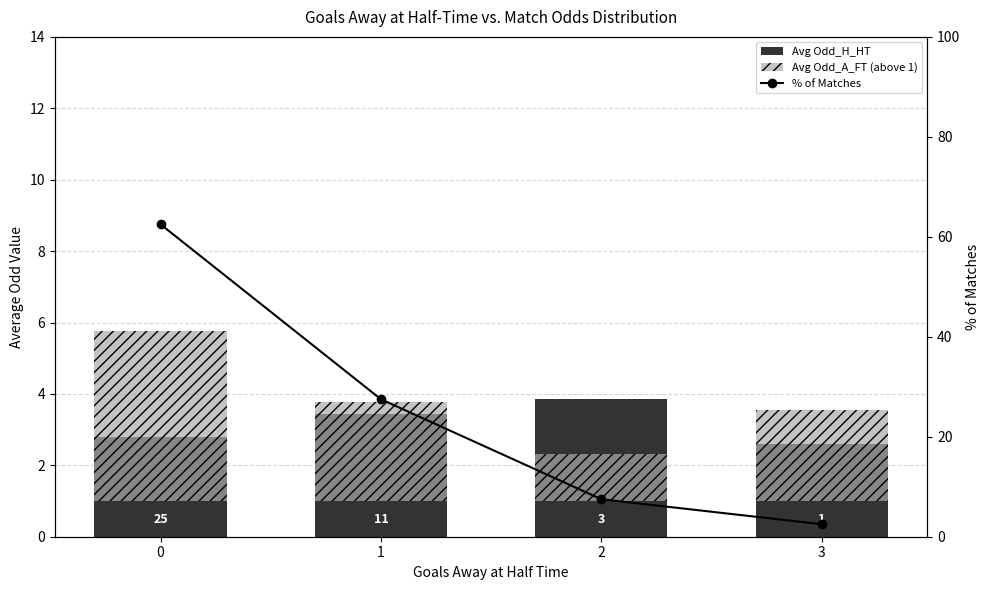

Reading right to left, transcribe all the data shown in this chart.

Avg Odd_H_HT: 3=2.6	2=3.8	1=3.4	0=2.8
Avg Odd_A_FT (above 1): 3=2.5	2=1.3	1=2.8	0=4.8
% of Matches: 3=2.5	2=7.5	1=27.5	0=62.5